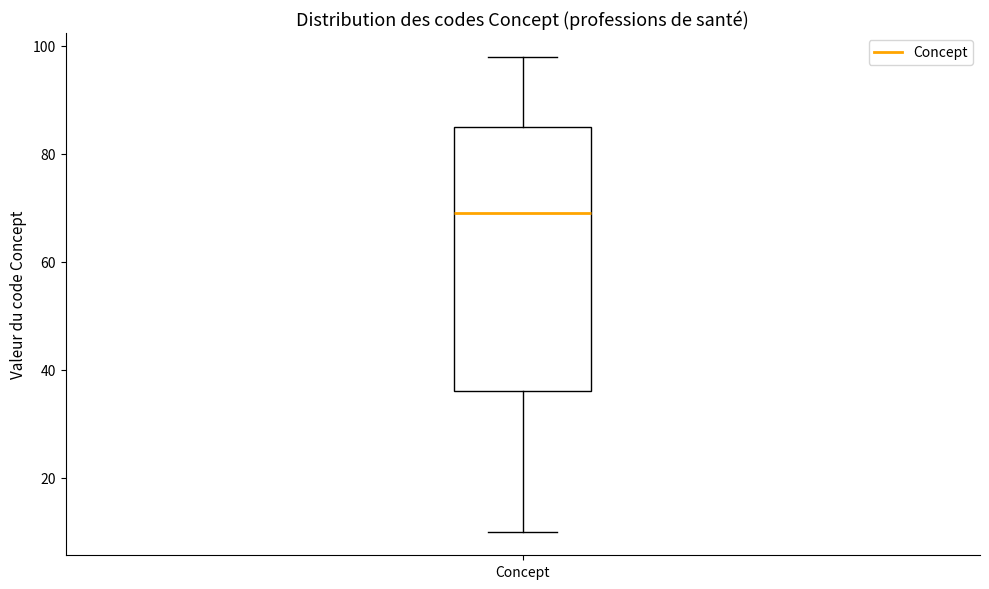

Read this box plot against the y-axis: the position of the median line, the range covered by the box, and the ends of both whiskers. The values are not printed on the chart, so give them approximately, as read against the axis.

median 70, box 36 to 86, whiskers 10 to 98